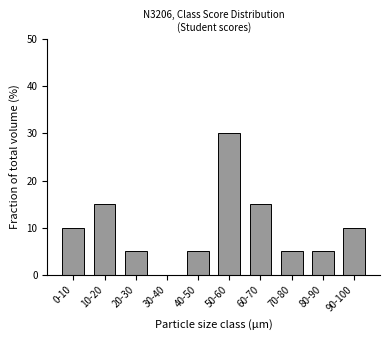

Reading right to left, what are all the values shown in this chart?

90-100=10	80-90=5	70-80=5	60-70=15	50-60=30	40-50=5	30-40=0	20-30=5	10-20=15	0-10=10